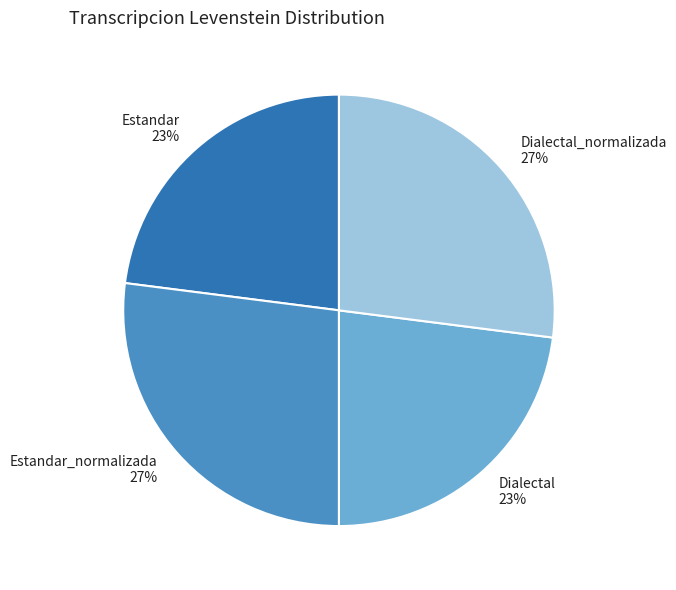

To the nearest percent, what is the combined percentage of Dialectal_normalizada and Dialectal?

50%